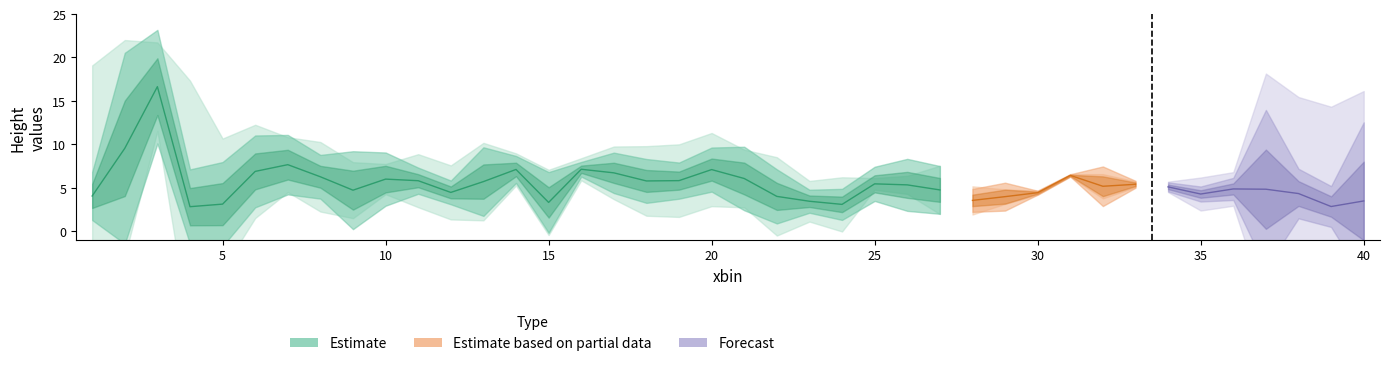

How many categories are shown in the chart?

40